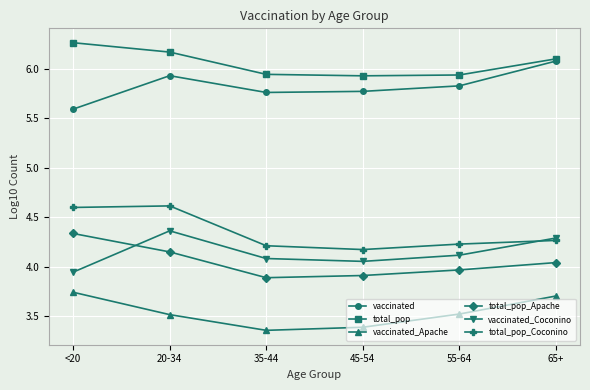

What is the value of the vaccinated_Apache point at the 5th from the left?

3.5